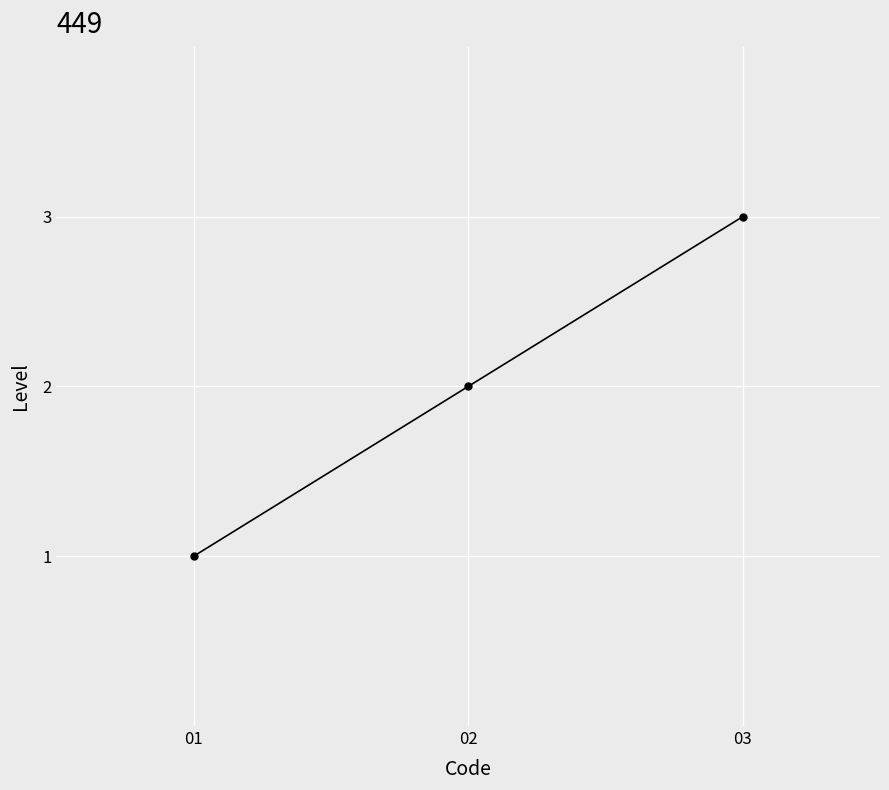

What is the smallest value displayed?

1